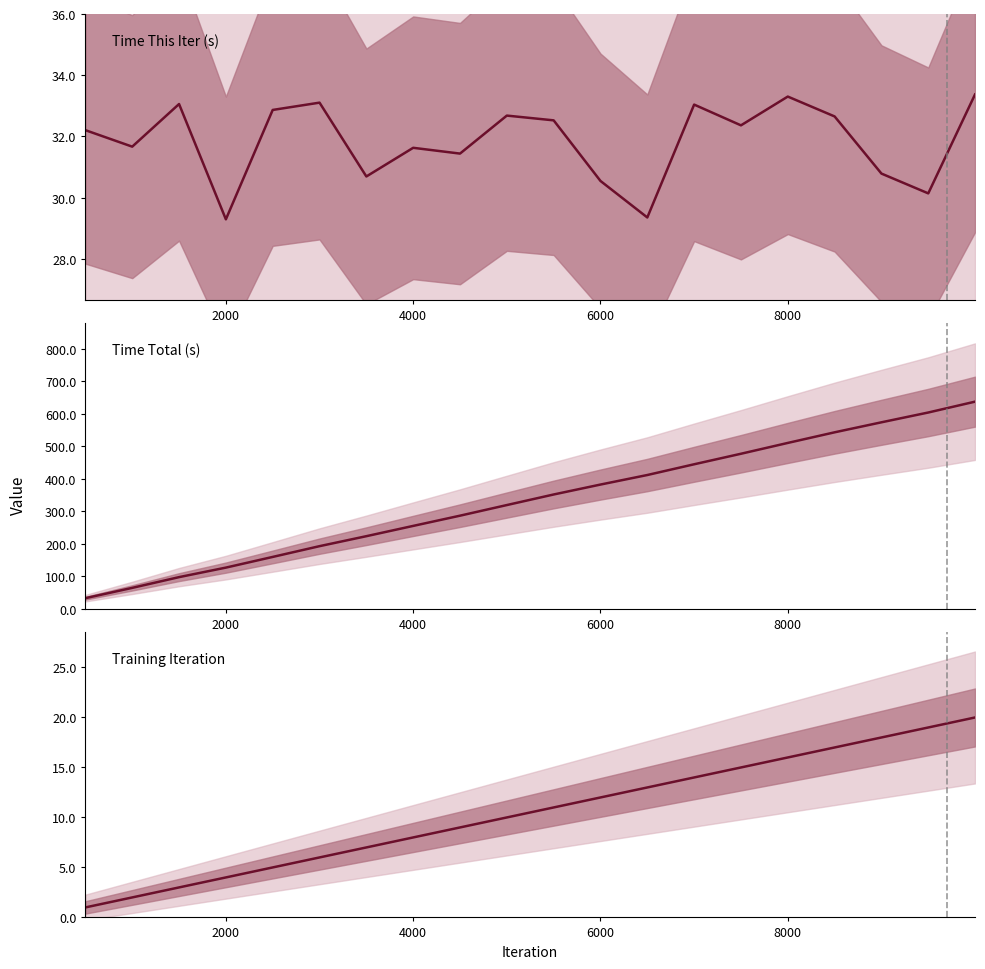

What is the average value of the Training Iteration series?

10.5